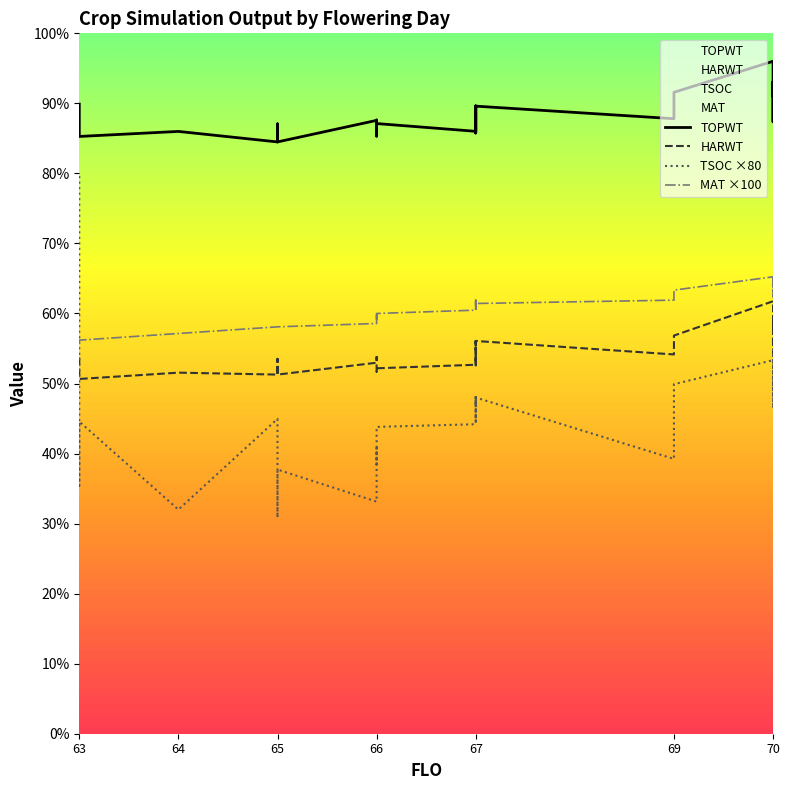

The HARWT series shows 8359 at 70. True or false?

False